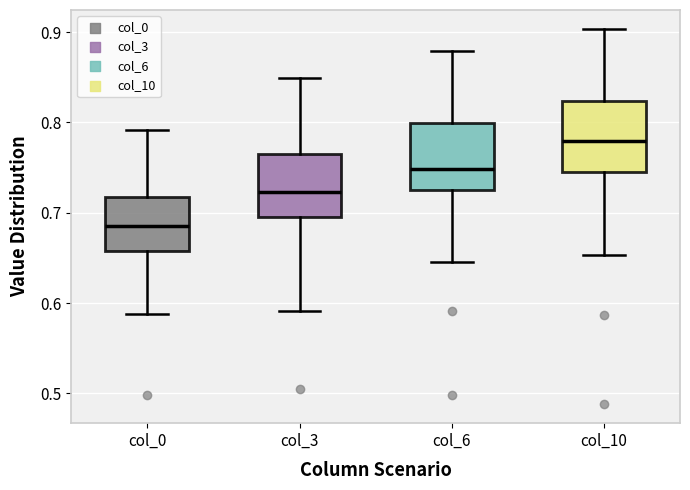

Reading left to right, transcribe this box plot: for each box, give where its median line is, the range the box spans, and where its two whiskers end, as read against the y-axis. The values are not printed on the chart, so give them approximately, as read against the axis.

col_0: median 0.69, box 0.66 to 0.72, whiskers 0.59 to 0.79
col_3: median 0.72, box 0.70 to 0.76, whiskers 0.59 to 0.85
col_6: median 0.75, box 0.73 to 0.80, whiskers 0.65 to 0.88
col_10: median 0.78, box 0.75 to 0.82, whiskers 0.65 to 0.90